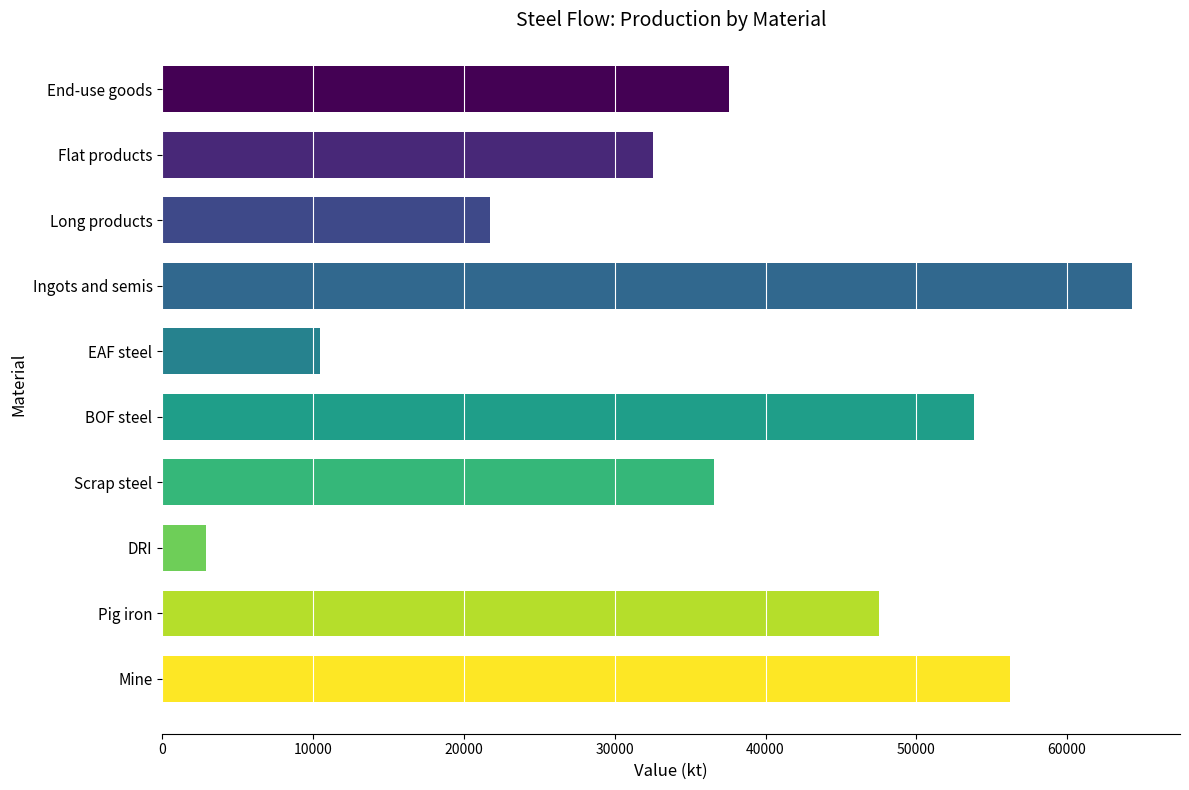

True or false: the data shows 64271.3 at Ingots and semis.

True